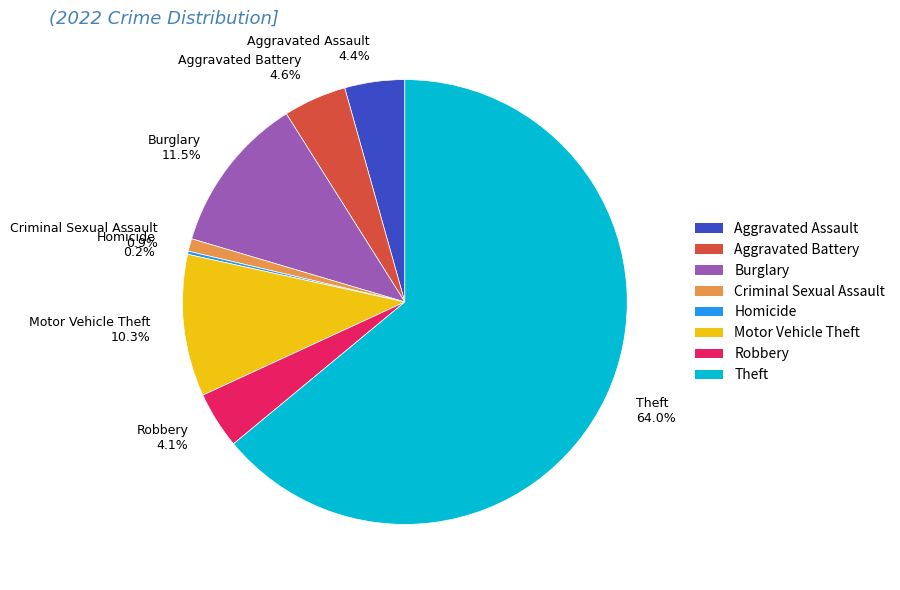

Does any single category account for the majority?

Yes